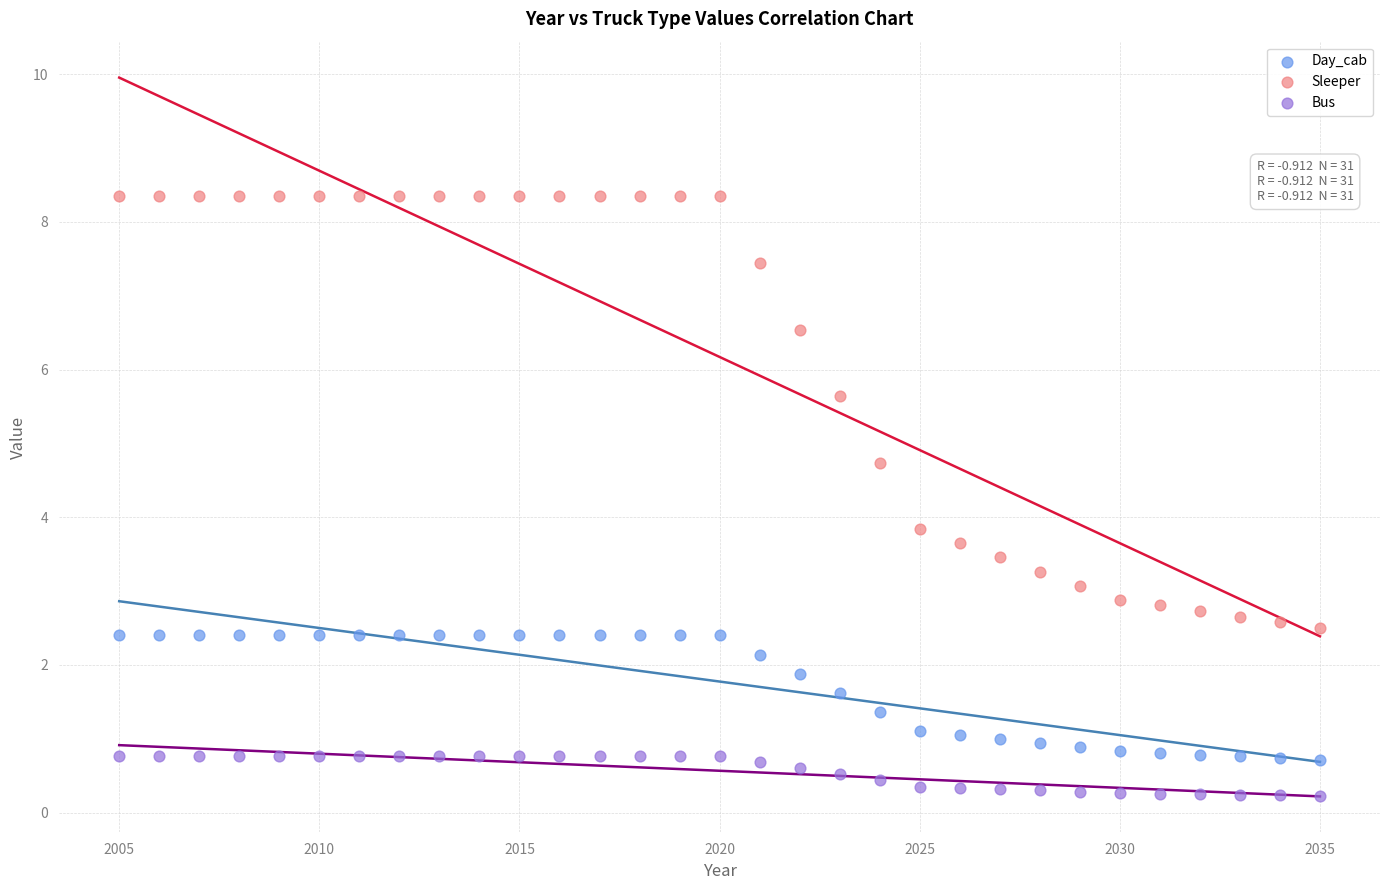

Which series has the largest Y range (max minus min)?

Sleeper